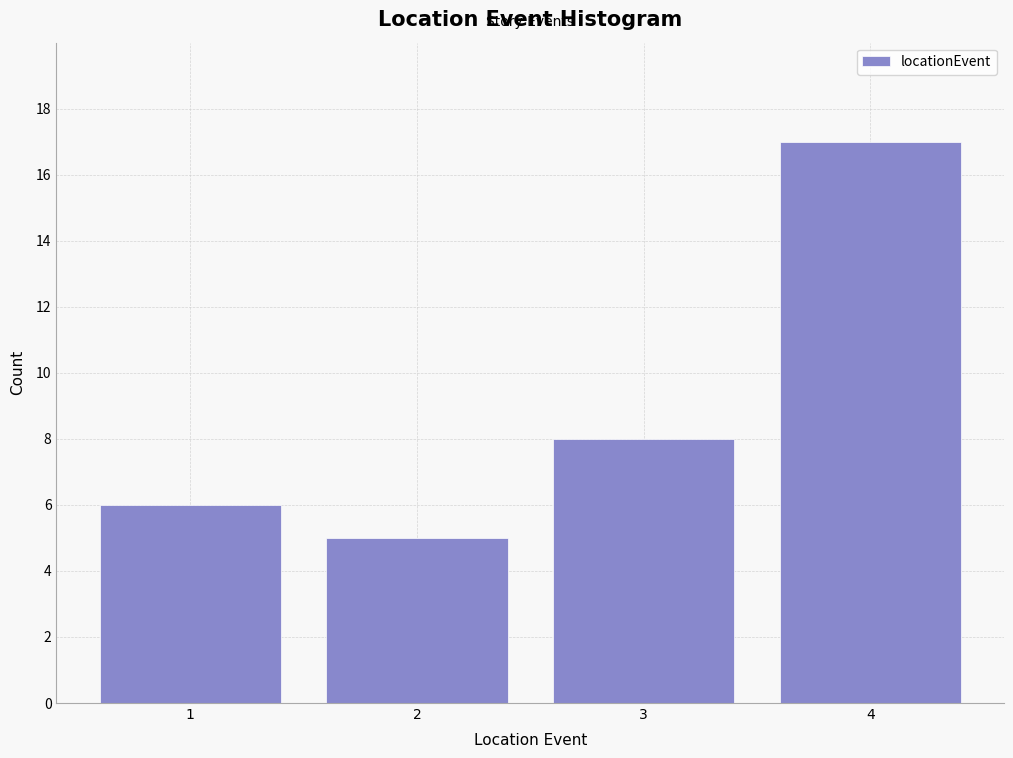

Reading right to left, list all the values displayed in this chart.

4=17	3=8	2=5	1=6